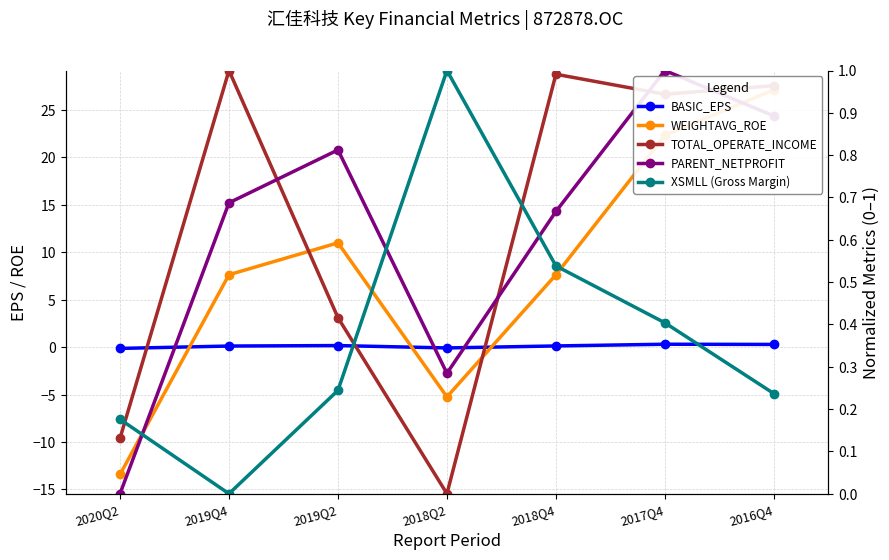

What is the label of the 3rd point from the right?

2018Q4